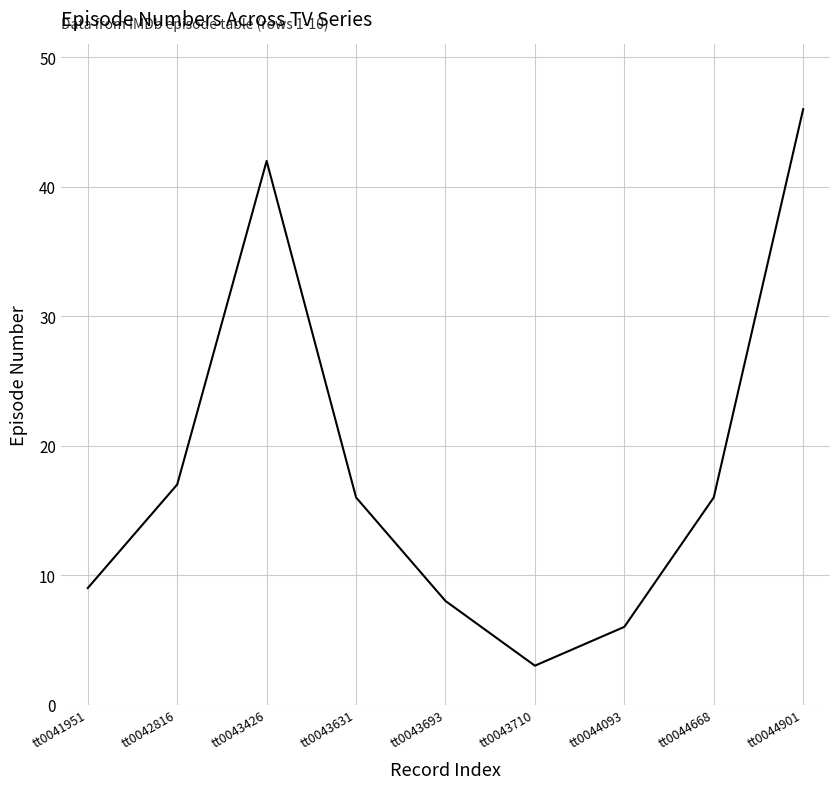

Which label corresponds to the largest value in the chart?

tt0044901